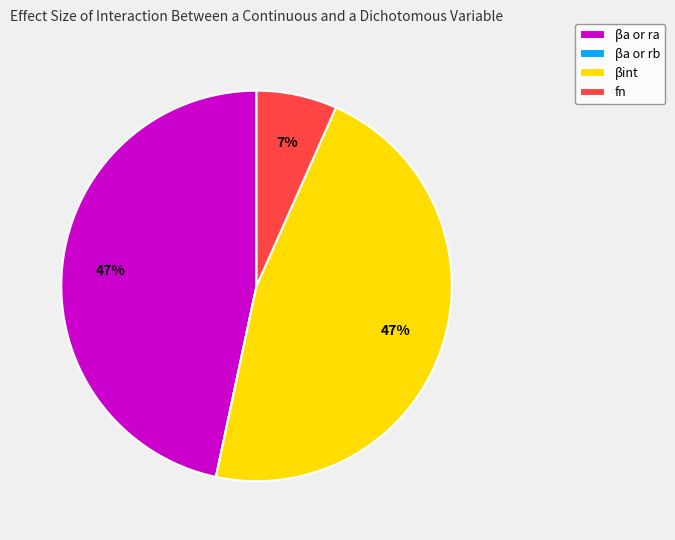

Does βint represent more than half of the total?

No